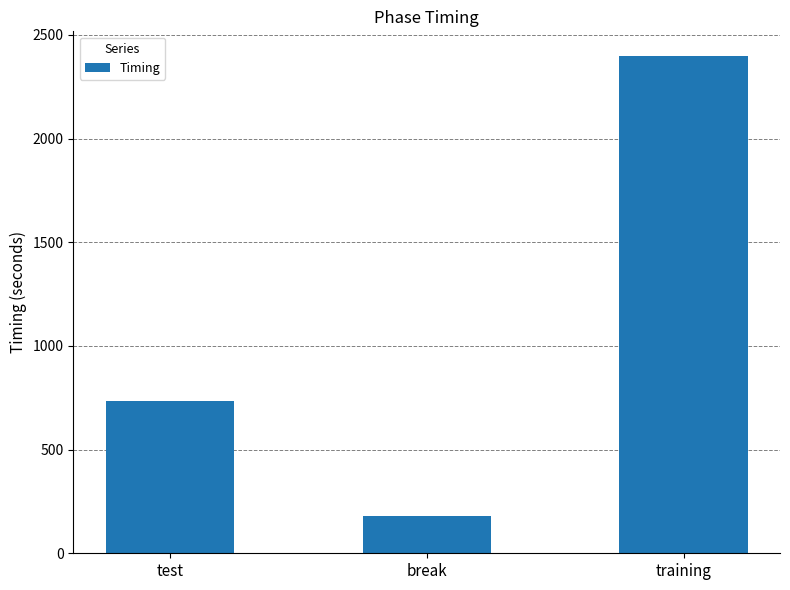

Which category has the lowest value across all series?

break